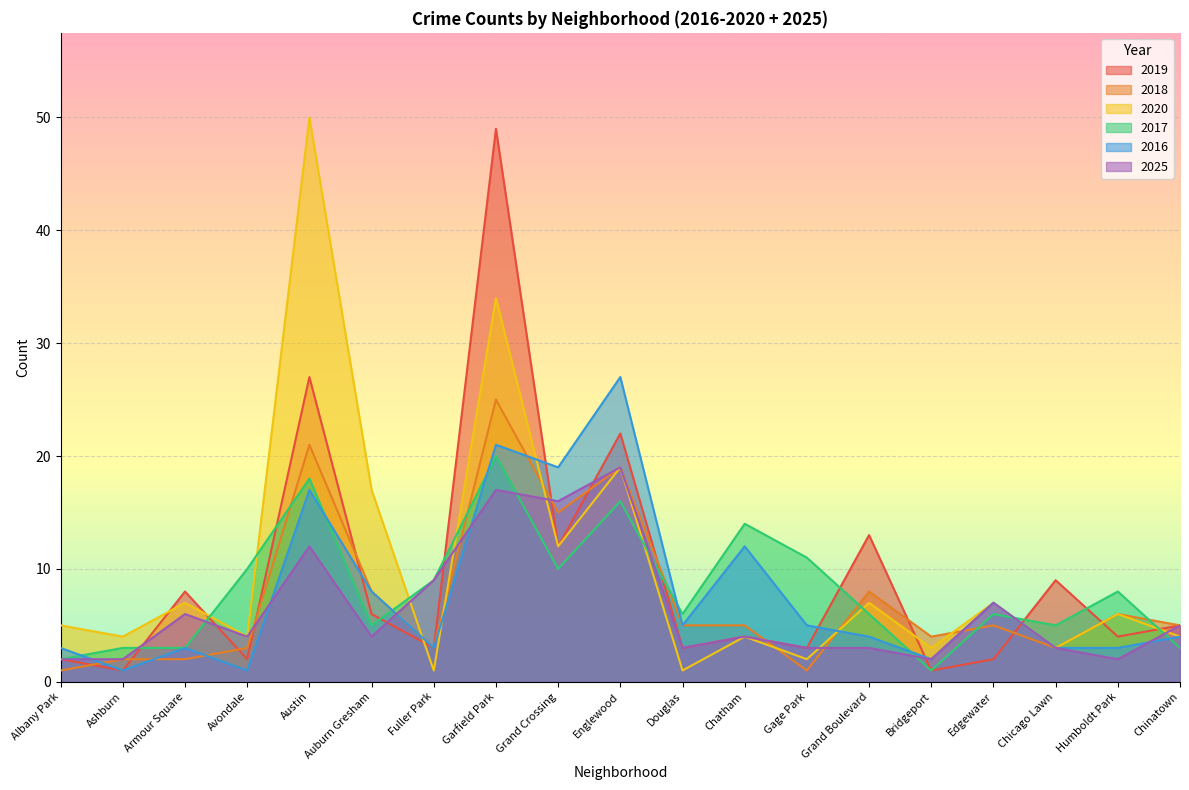

At which category does 2016 reach its first local valley?

Ashburn